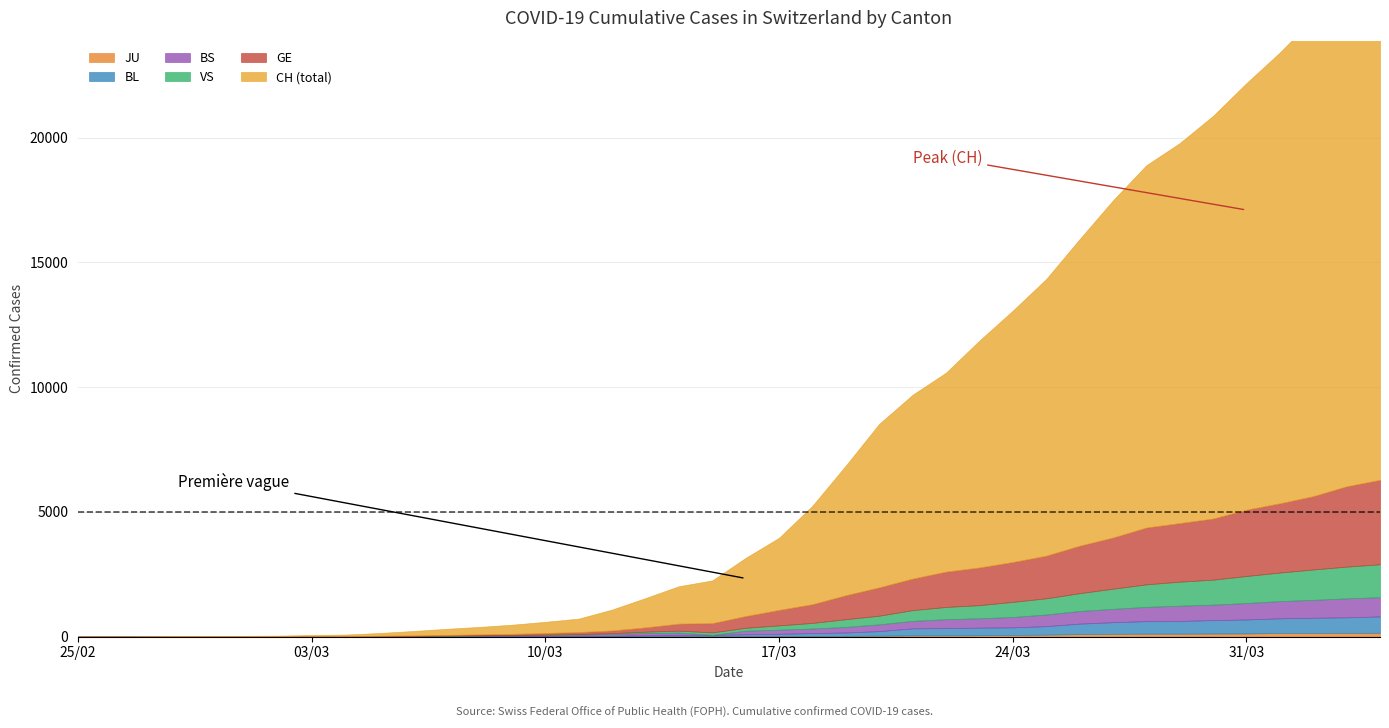

The JU series shows 55 at 2020-02-27. True or false?

False